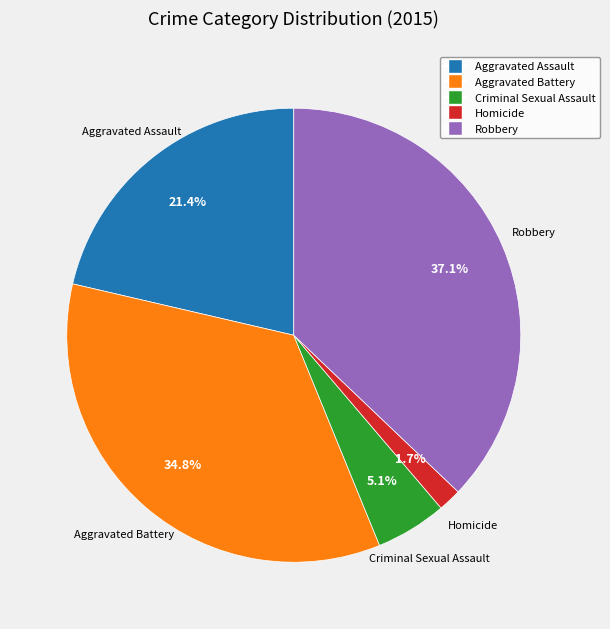

Is it true that Robbery is 48% of the pie?

False